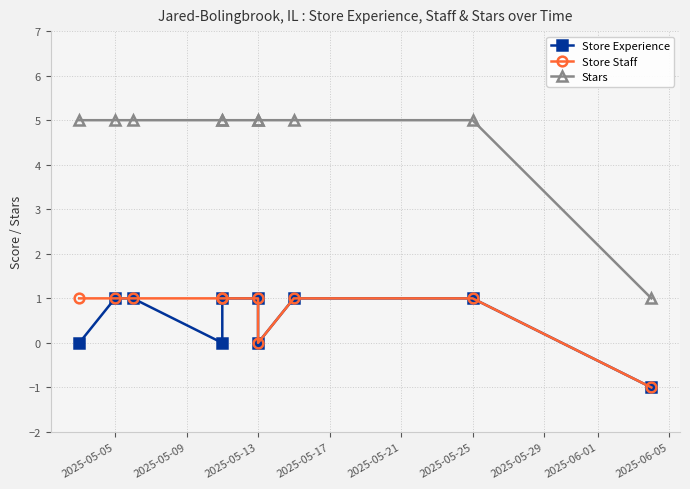

True or false: Stars and Store Staff cross at least once.

False